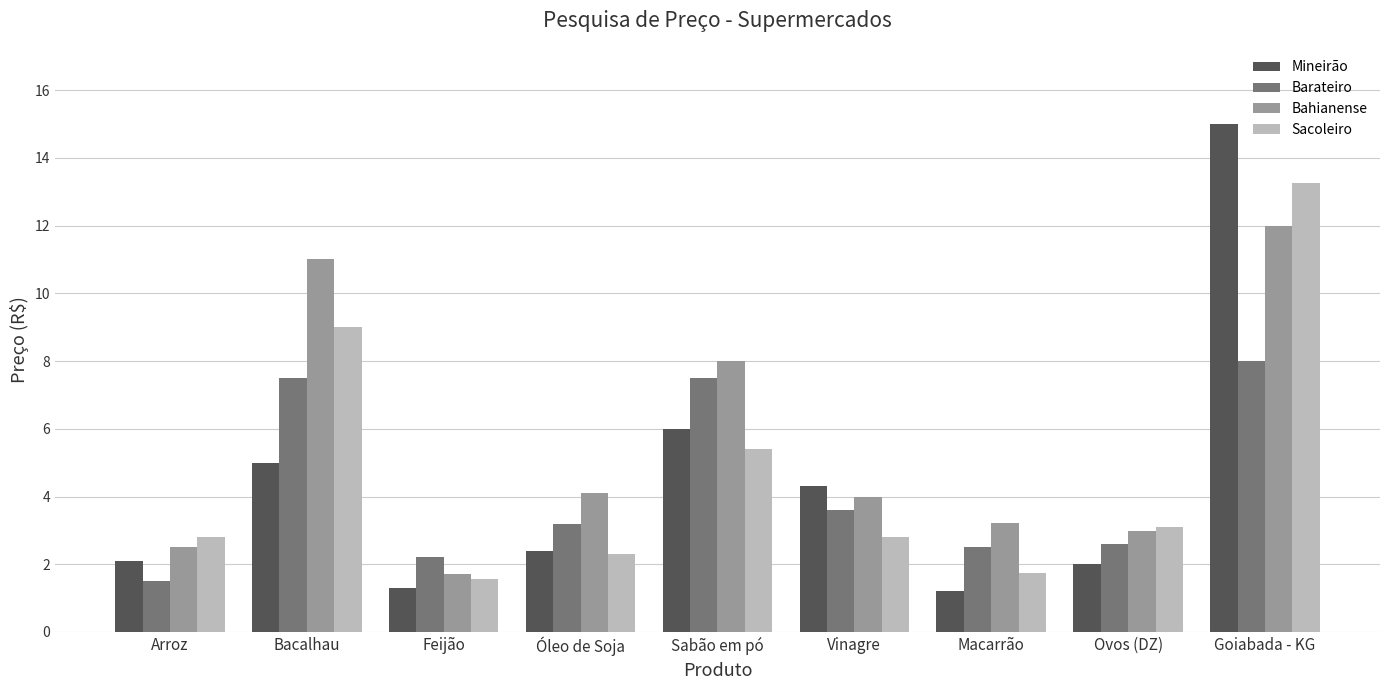

What is the value of the Mineirão bar at the 3rd from the left?

1.3